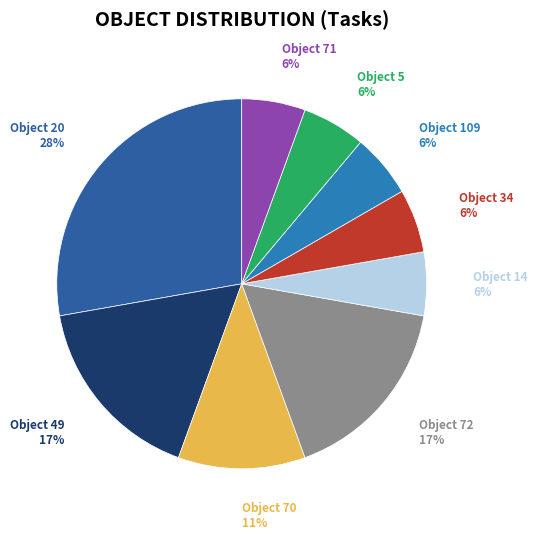

Which category has the biggest portion of the pie?

Object 20